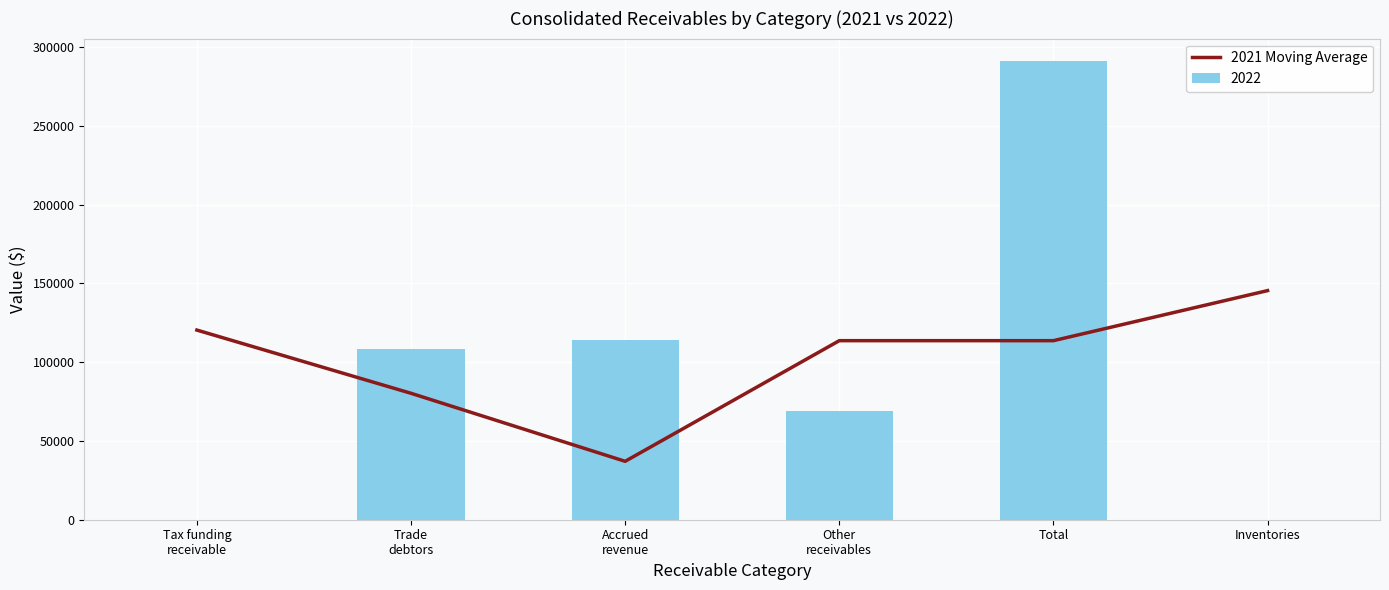

At which label is the value closest to 91274?

Trade
debtors